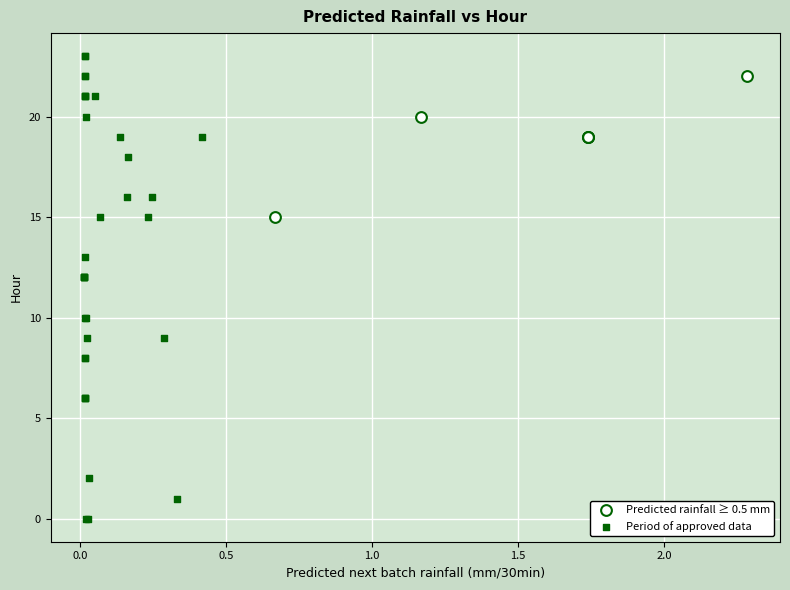

Which series has the largest Y range (max minus min)?

Period of approved data